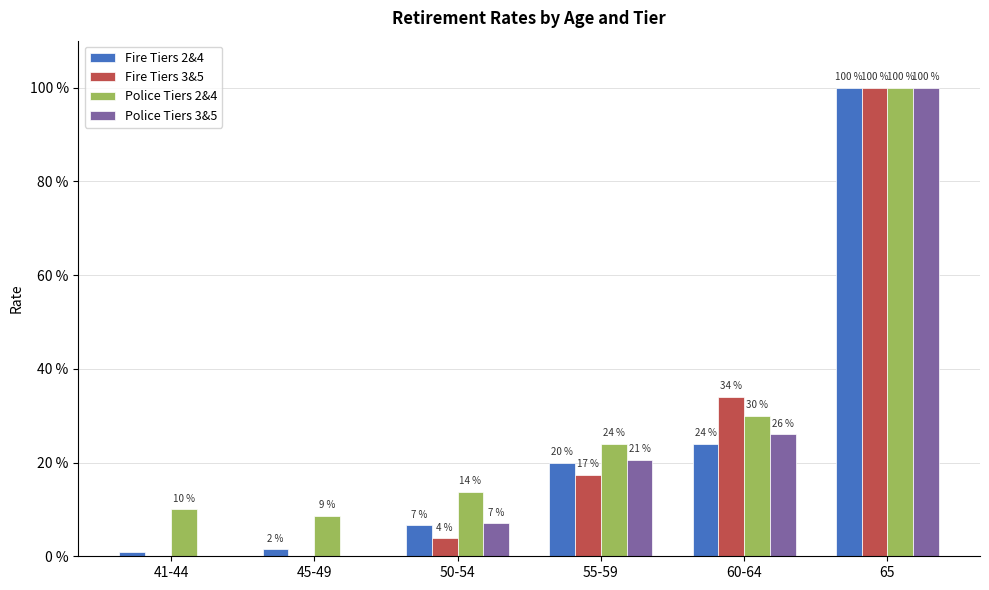

The value of Fire Tiers 3&5 at 65 is 1.0. True or false?

True